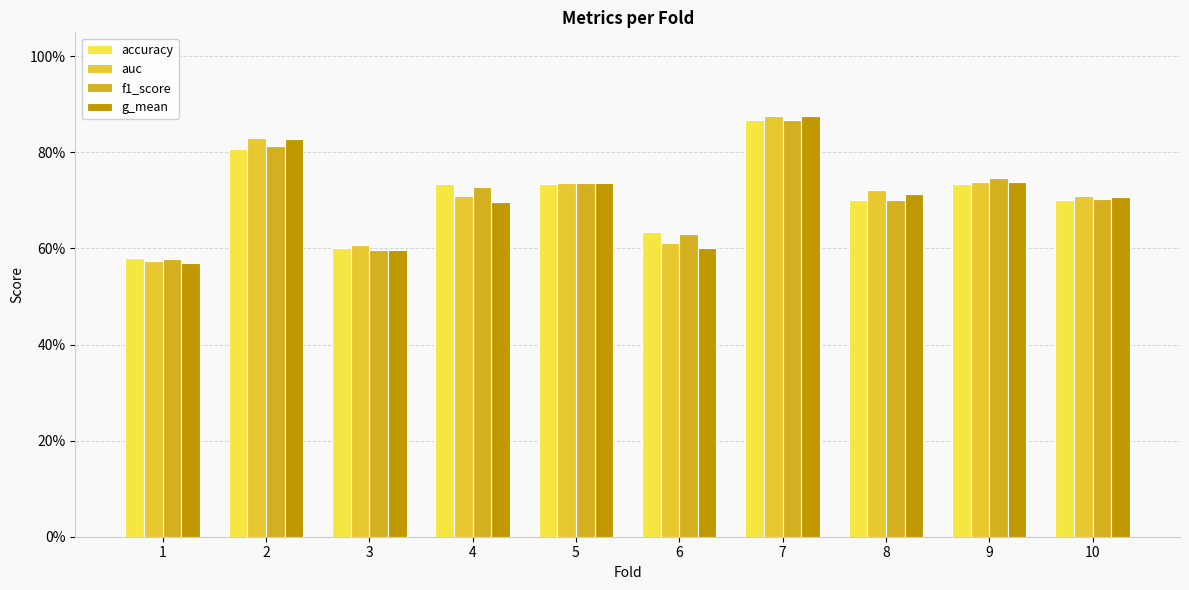

What are all the series names shown in the legend?

accuracy, auc, f1_score, g_mean